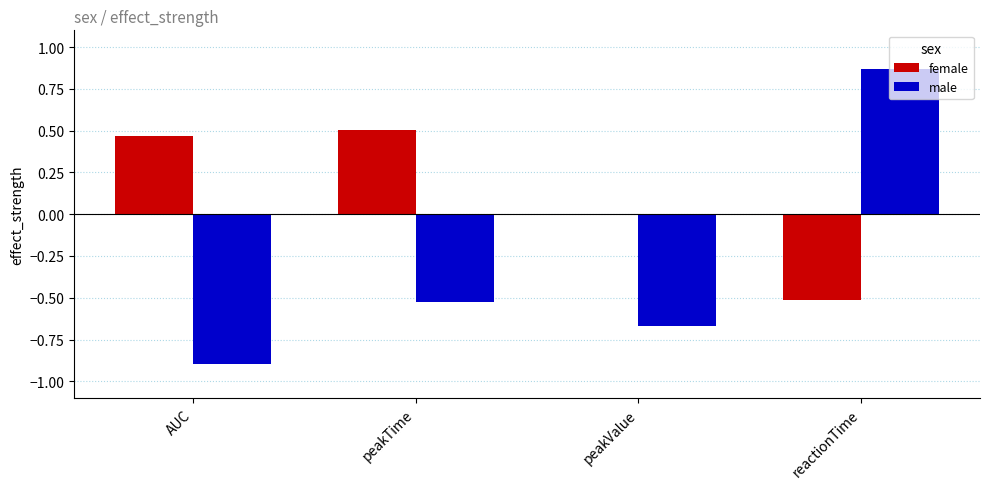

Is it true that female equals -0.4 at peakValue?

False